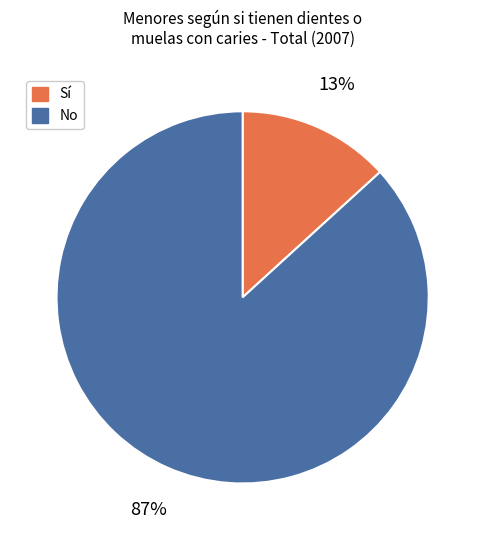

Which category has the smallest portion of the pie?

Sí